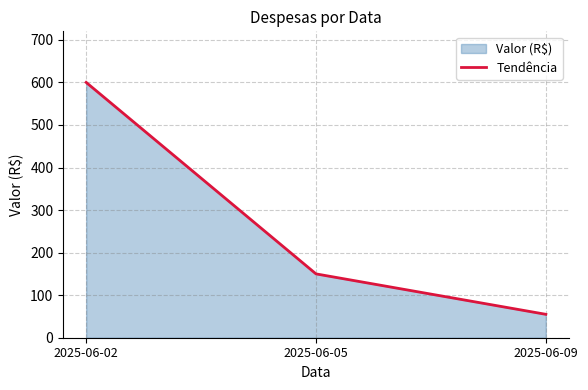

What is the sum of the values at 2025-06-05 and 2025-06-02?

750